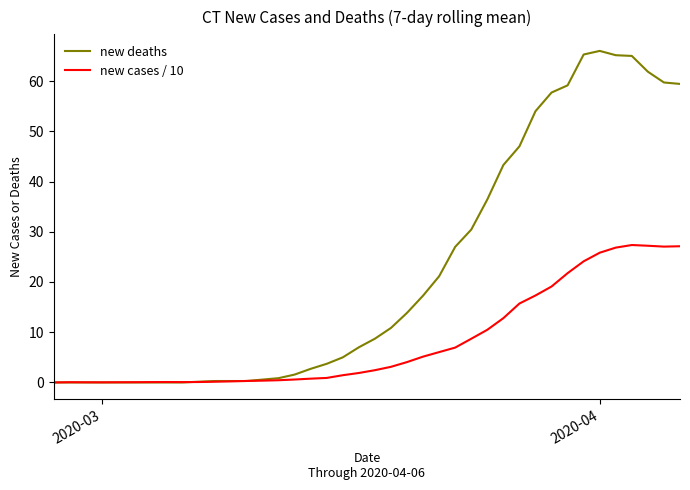

Which series has the widest spread of values?

new deaths